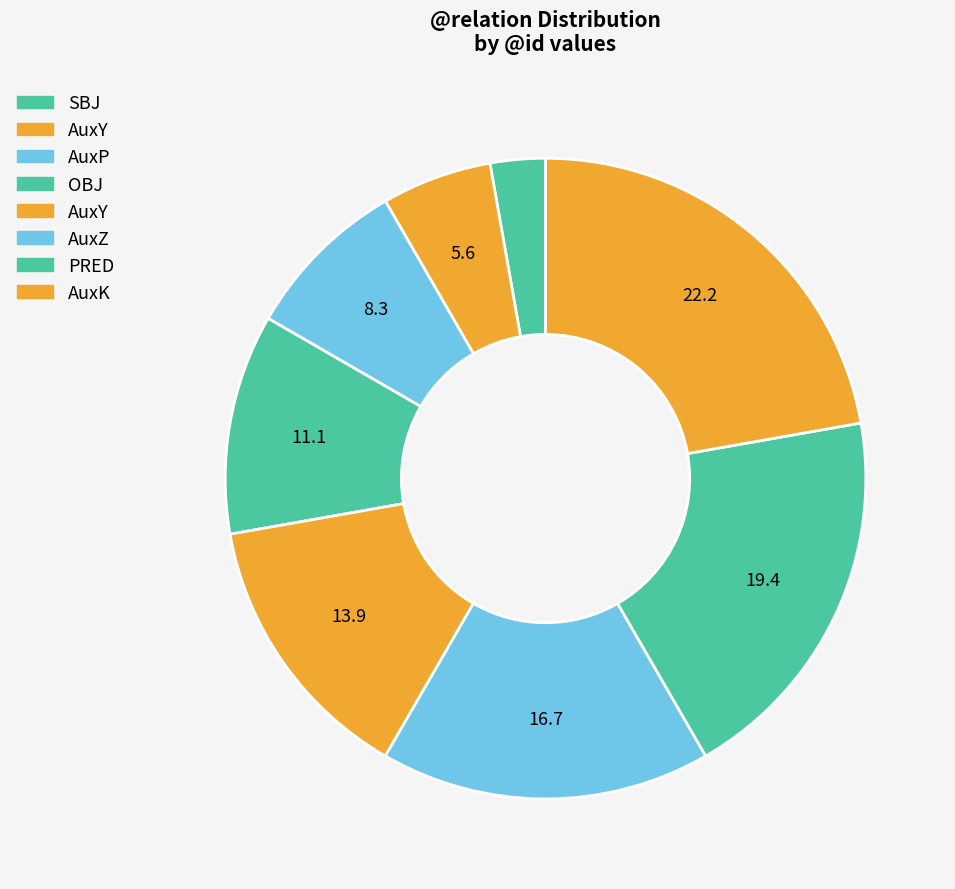

Count the number of slices in the pie.

8